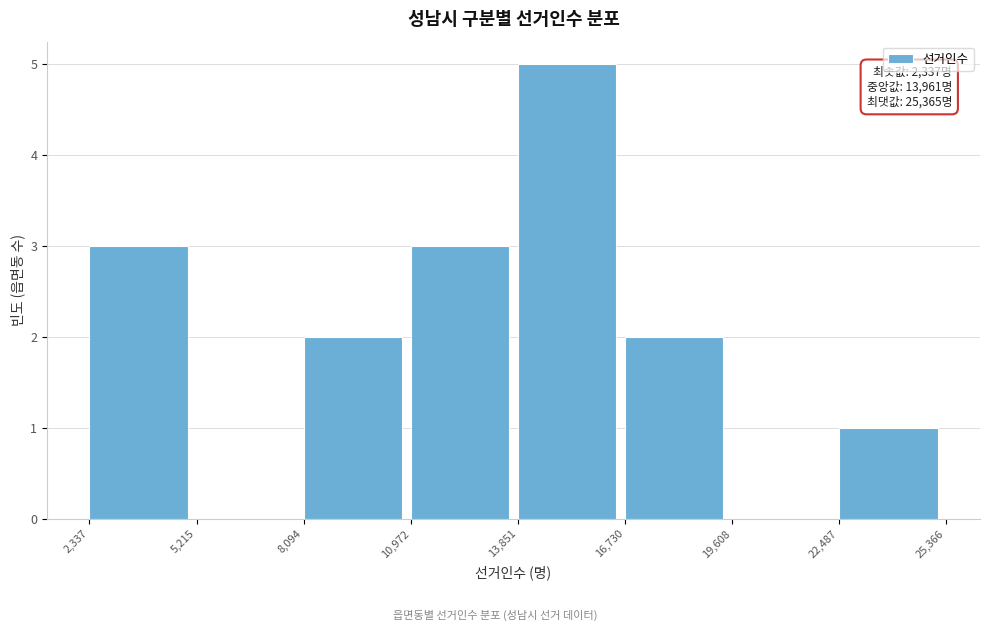

Which range on the x-axis has the tallest bar?

13,851 to 16,730